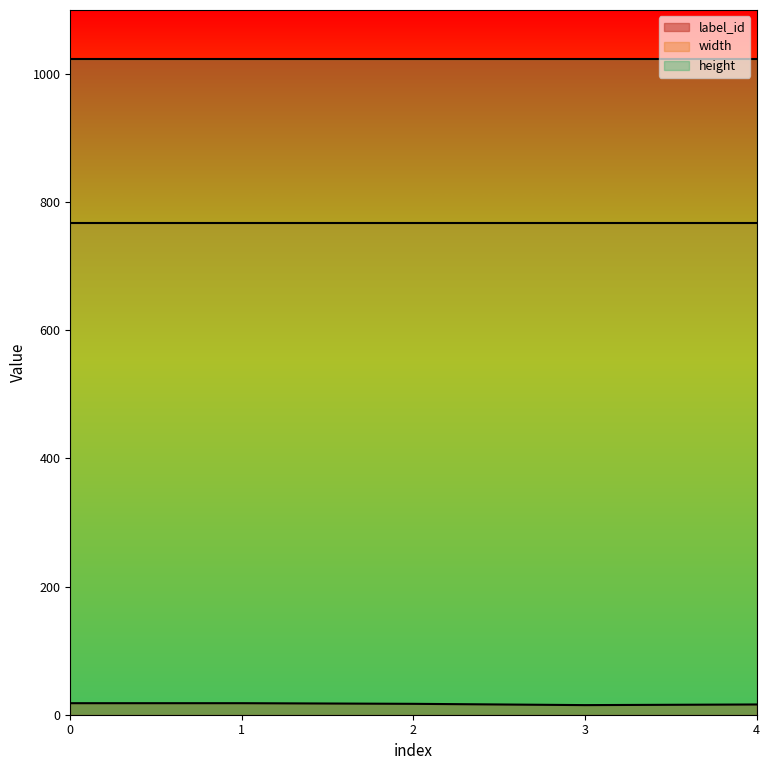

True or false: width has more than 0 interior local peaks.

False